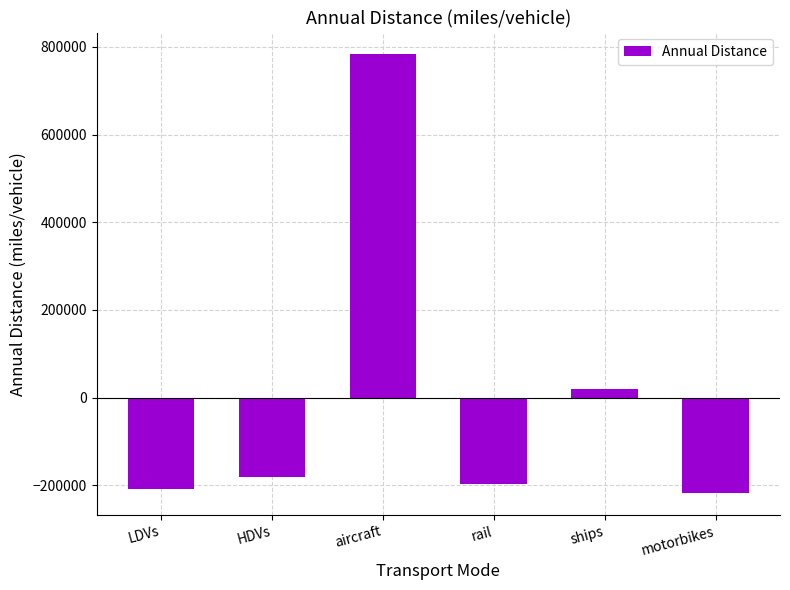

How many data points does each series have?

6